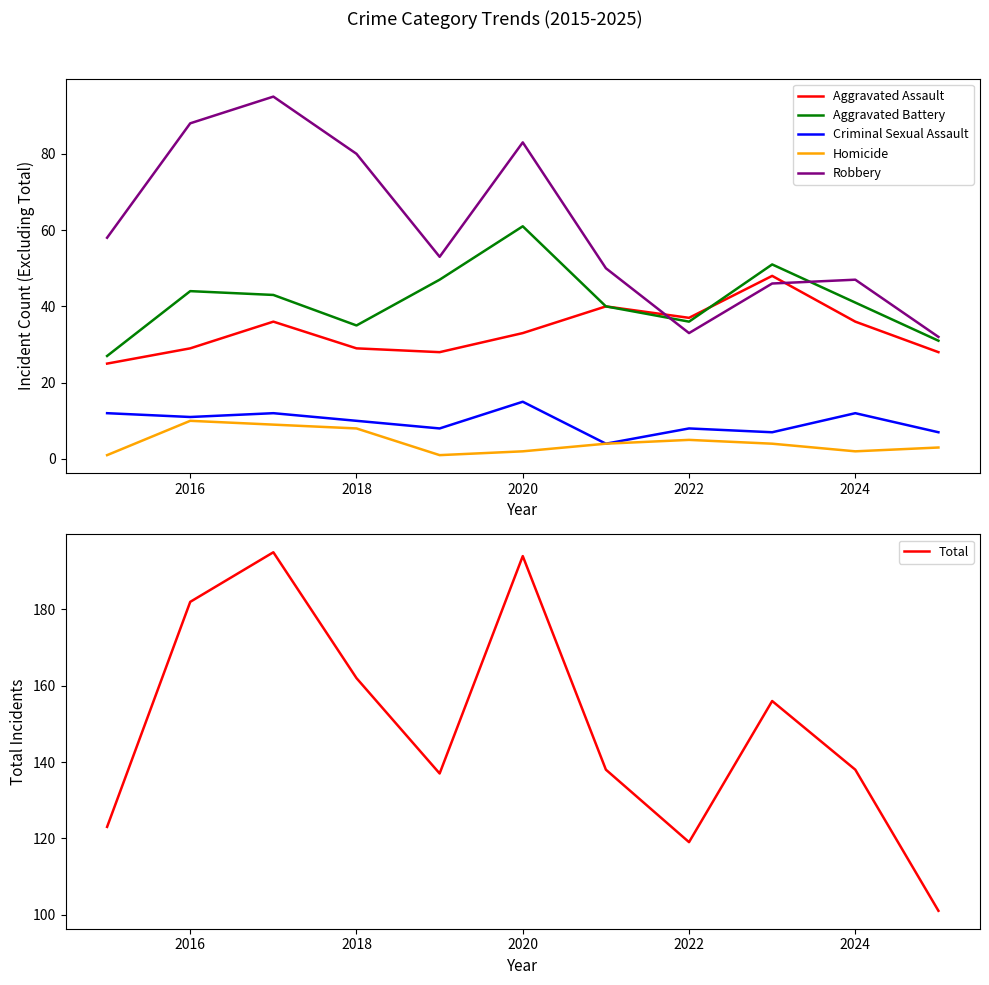

What is the difference between the maximum and minimum values in the Aggravated Assault series?

23